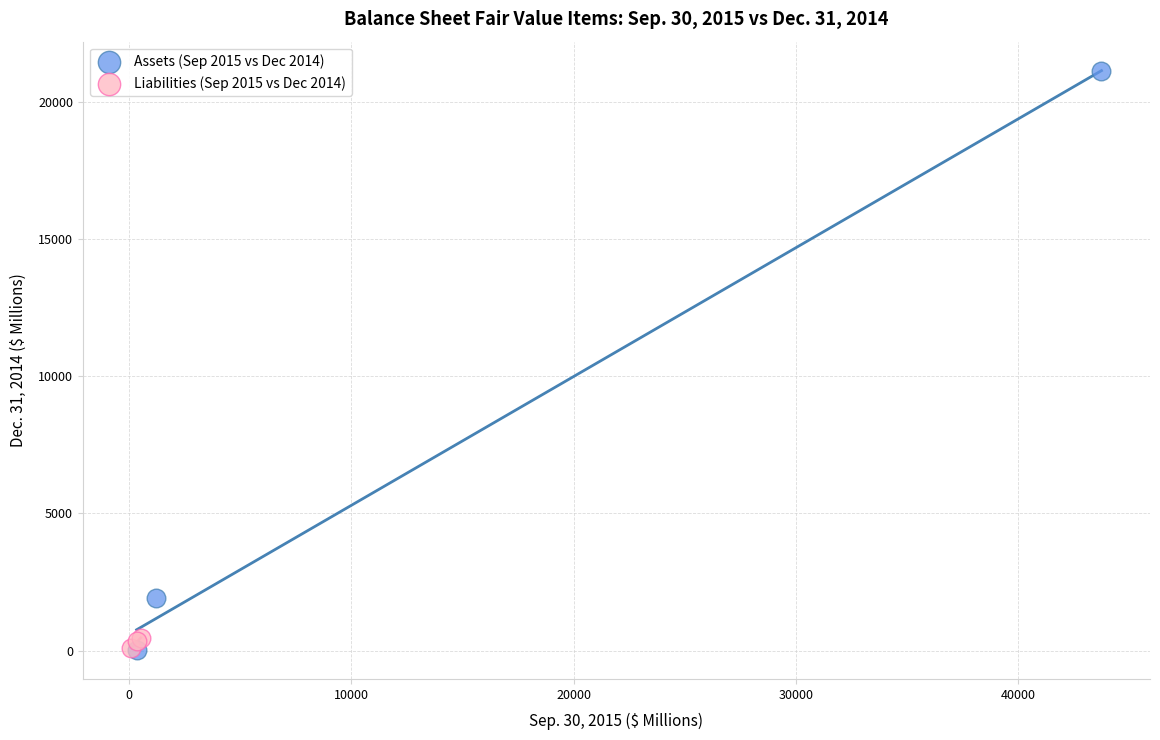

Which series has the widest spread of Y values?

Assets (Sep 2015 vs Dec 2014)